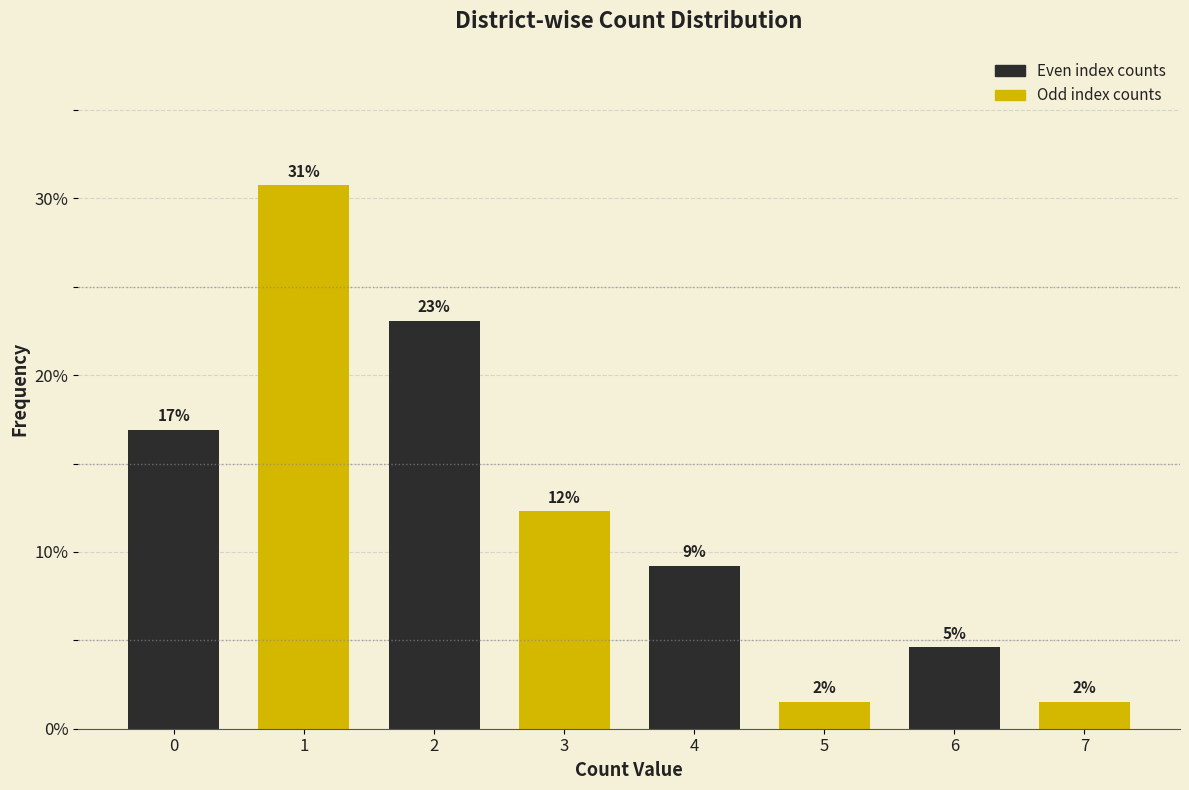

Are the bars horizontal?

No